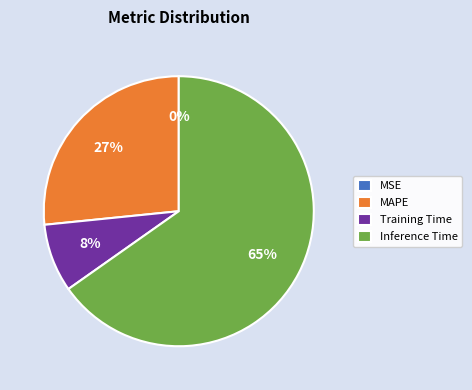

Between MAPE and Inference Time, which is larger?

Inference Time